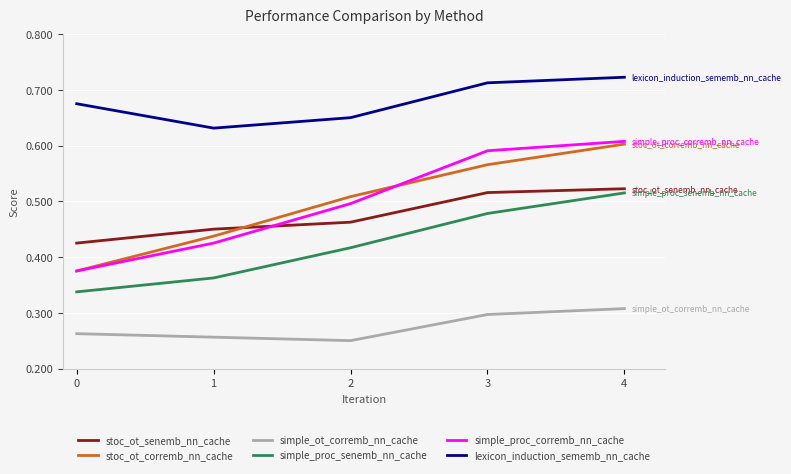

True or false: simple_proc_senemb_nn_cache has a value of 0.5 at 3.

True